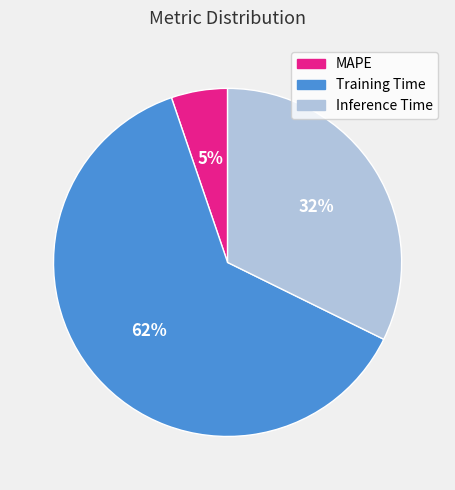

To the nearest percent, what is the average slice percentage?

33%